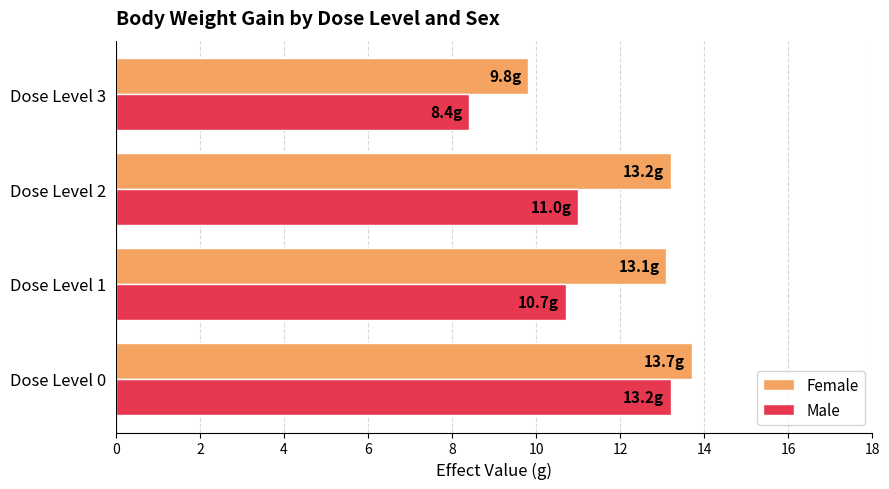

Count the number of data series in this chart.

2